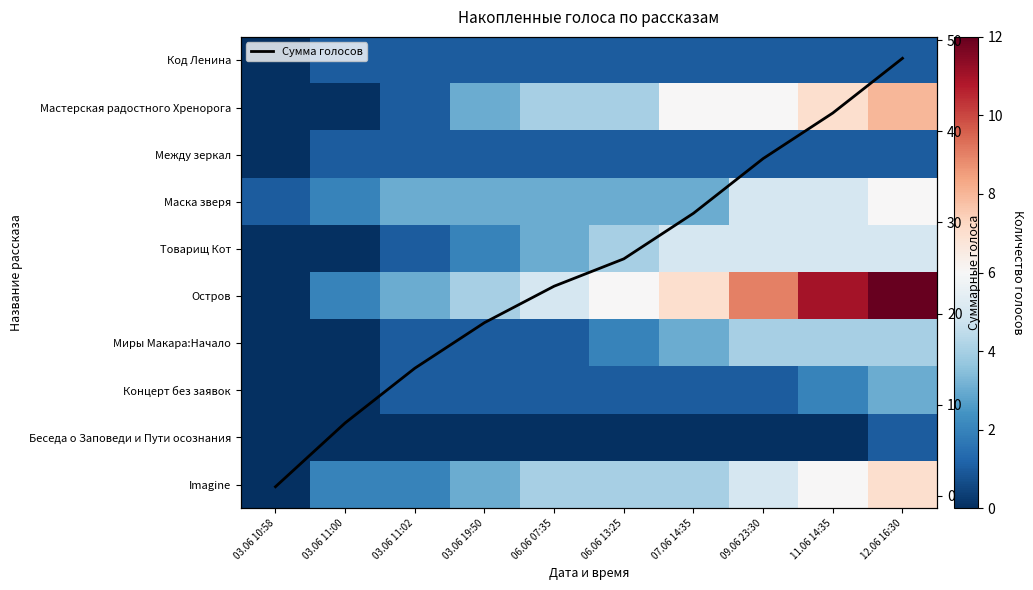

At which category does the chart reach its minimum across all series?

03.06 10:58